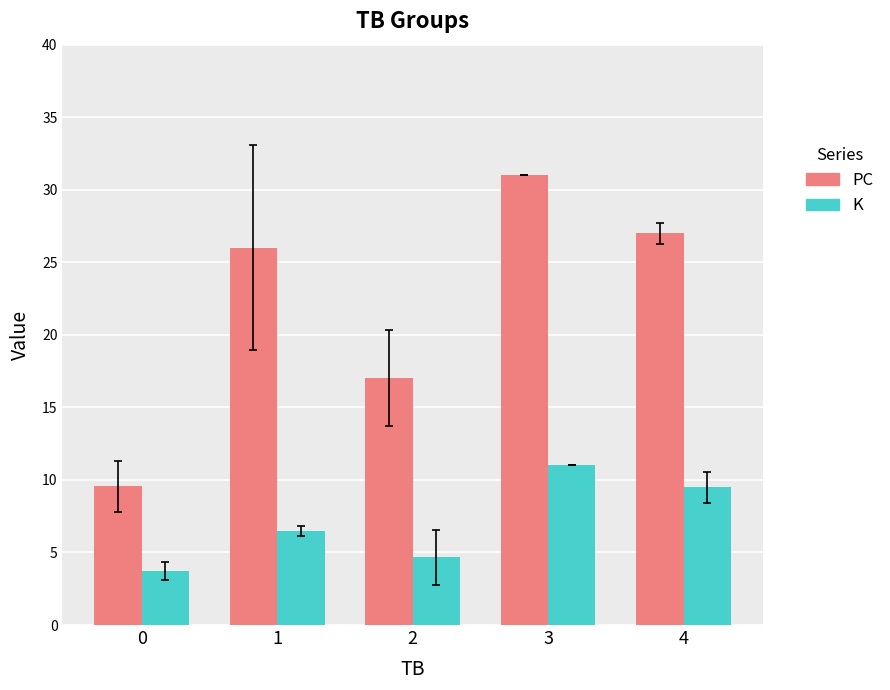

List the series in order of their peak value, highest first.

PC, K